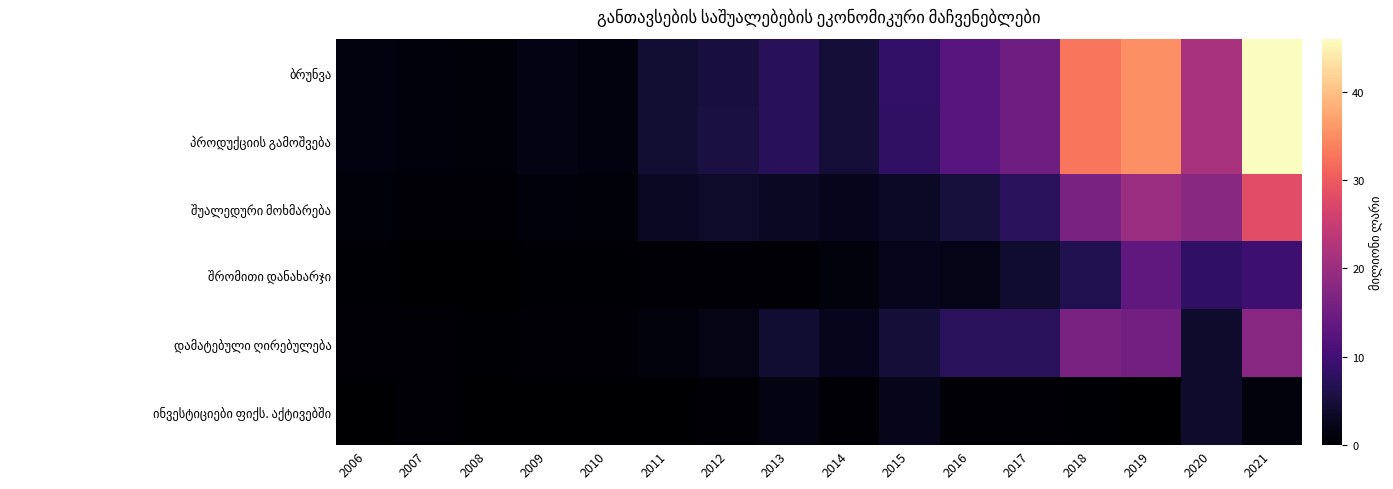

At which category is the sum across all series the highest?

2021